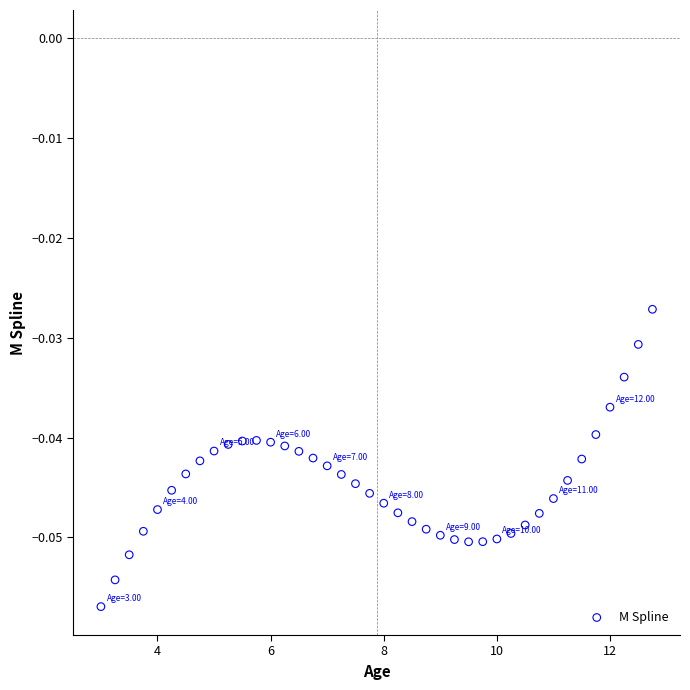

What is the range of X values (max minus min)?

9.8